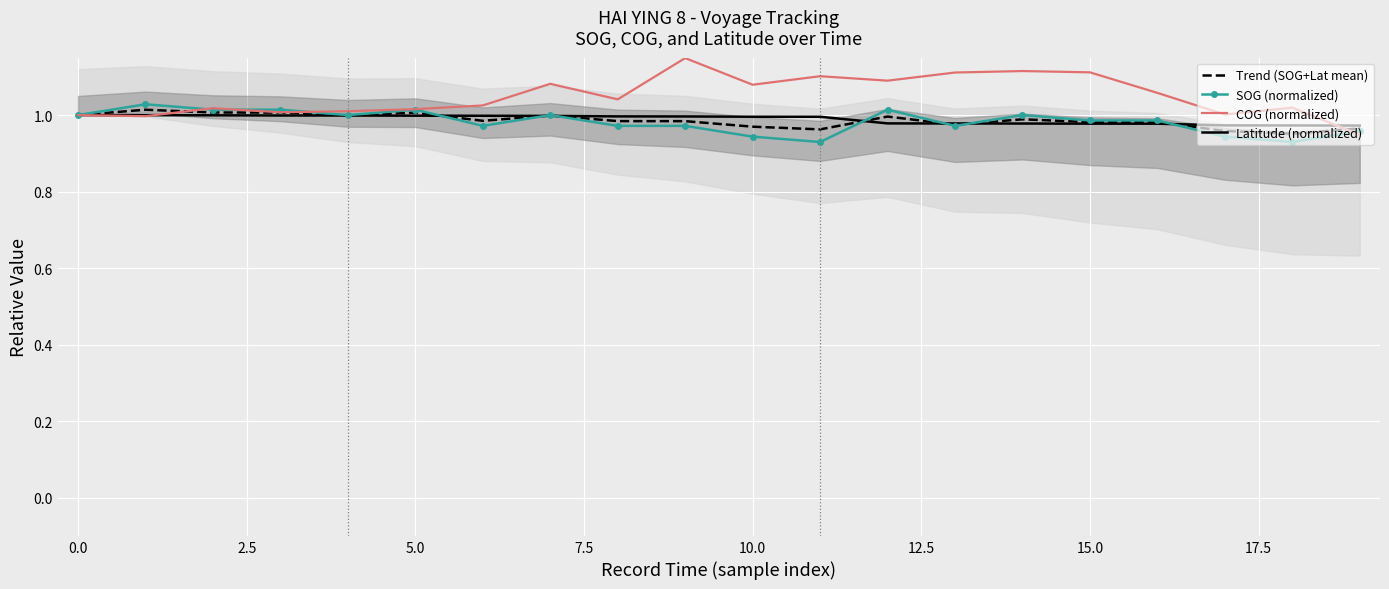

Rank the series at 15 from highest to lowest value.

COG (normalized), SOG (normalized), Trend (SOG+Lat mean), Latitude (normalized)